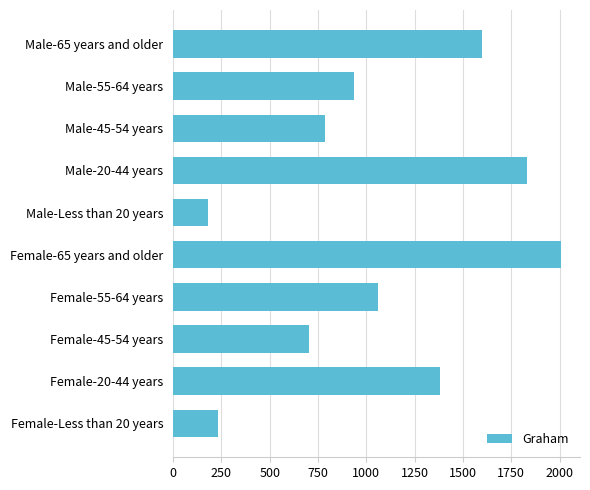

What is the sum of all values?

10712